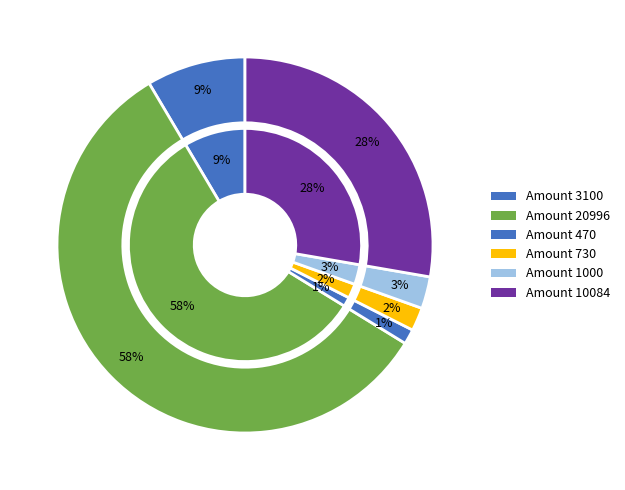

Which slice is the smallest?

470